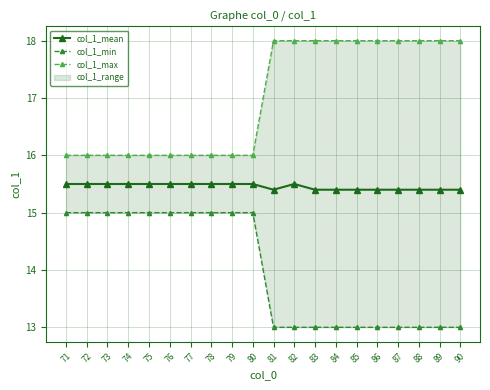

True or false: col_1_max has a value of 18.0 at 85.

True